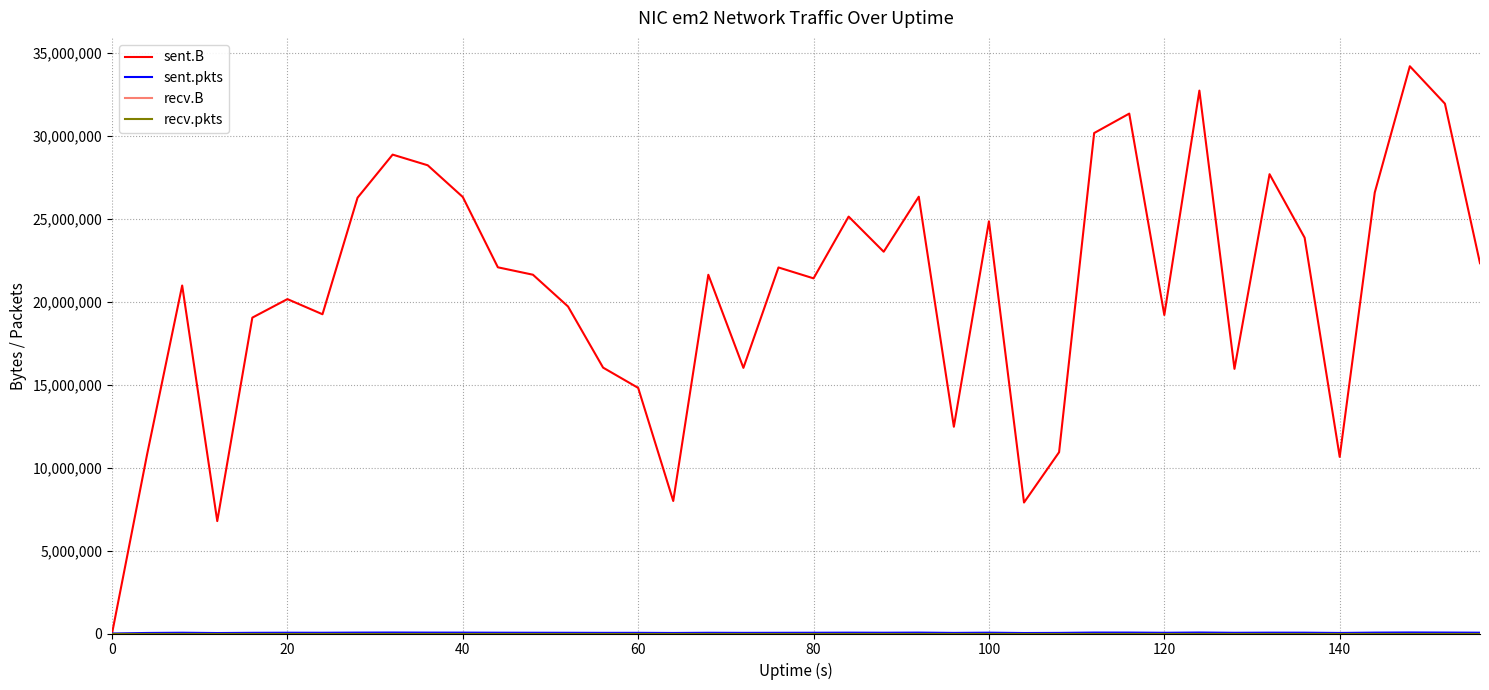

Does the chart have visible grid lines?

Yes